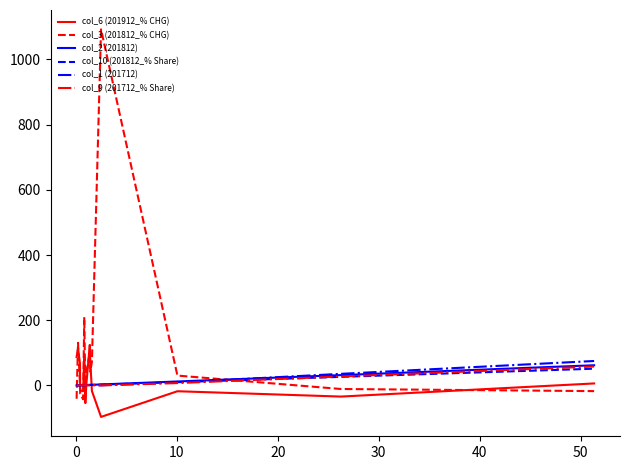

What is the maximum value shown in the chart?

1092.0